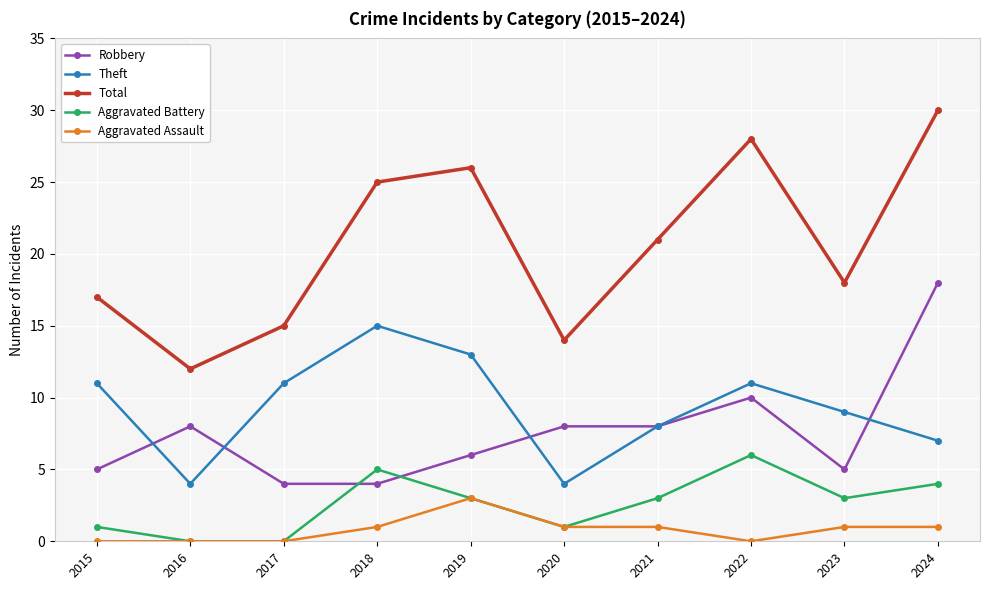

Which series has the largest total across all categories?

Total